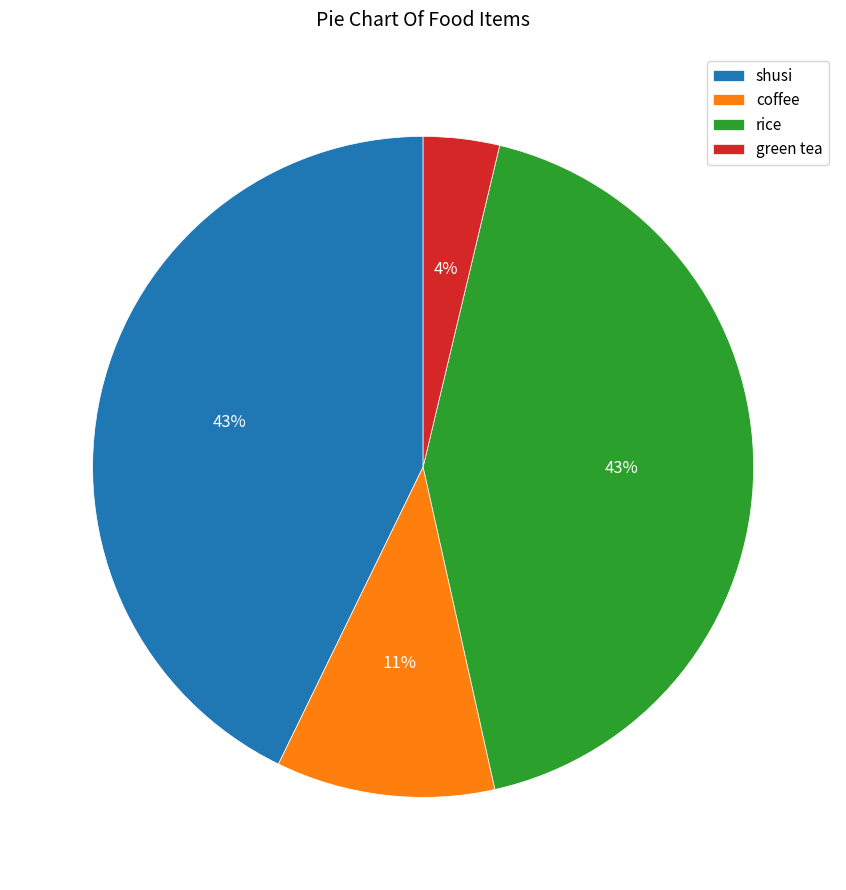

Which slice is the smallest?

green tea